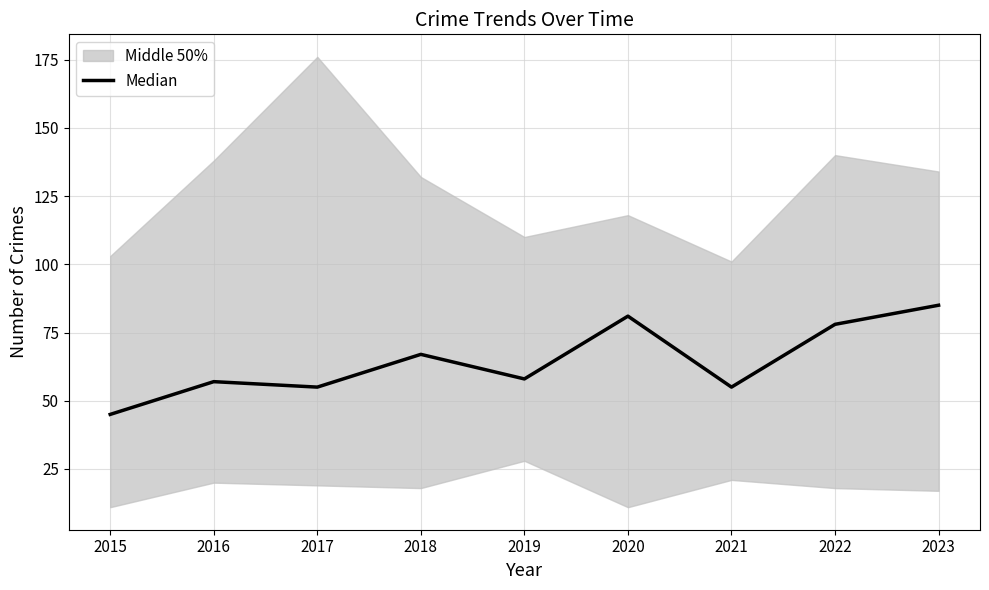

Count the number of values greater than 58.

4